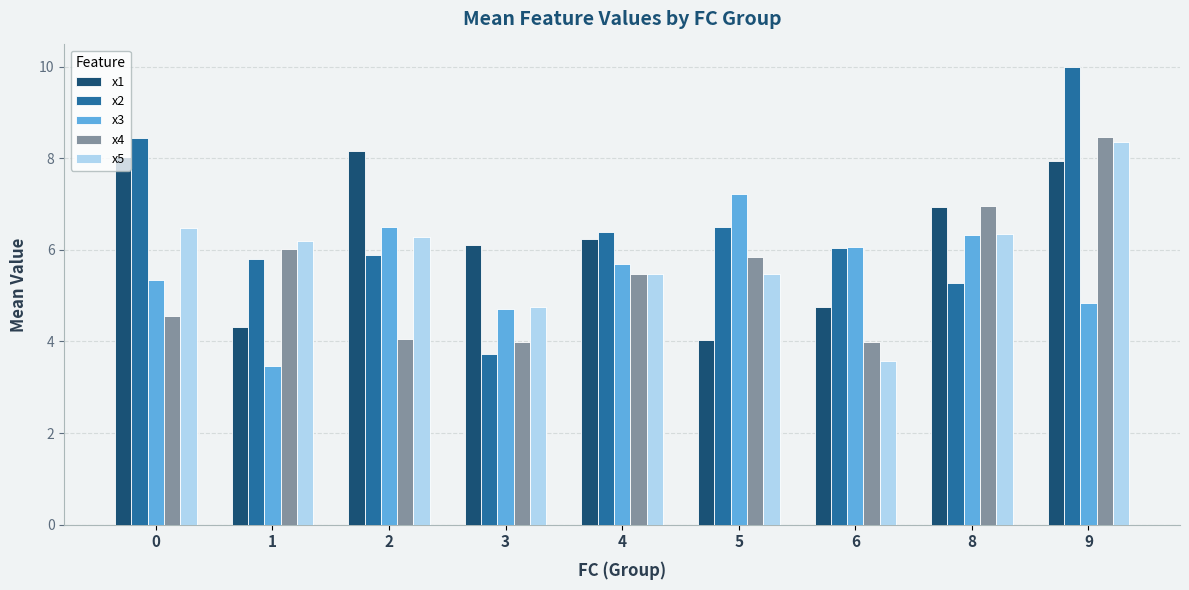

At which category is the sum across all series the highest?

9